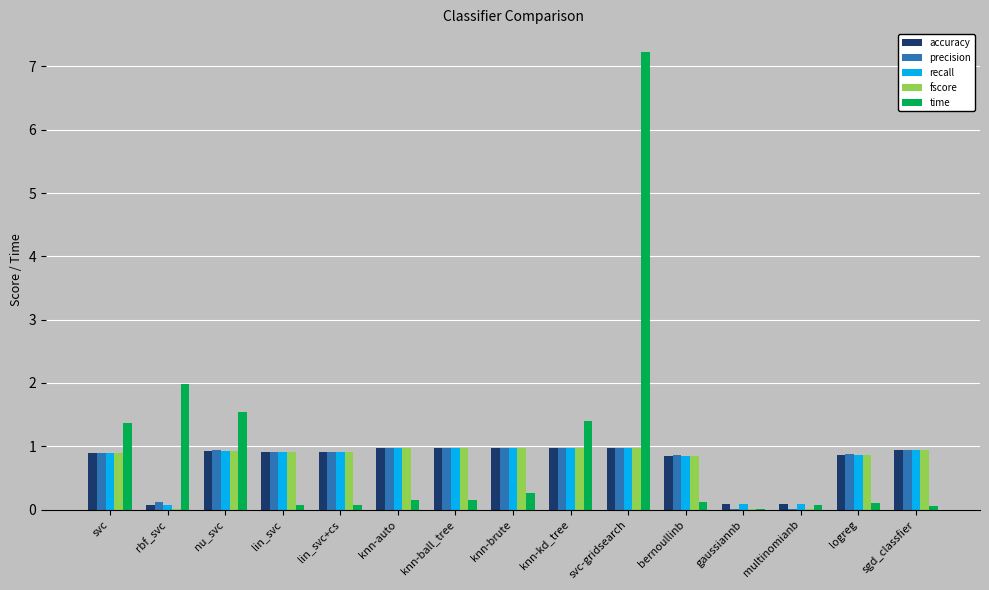

Is the value of accuracy at knn-ball_tree greater than the value of recall at gaussiannb?

Yes